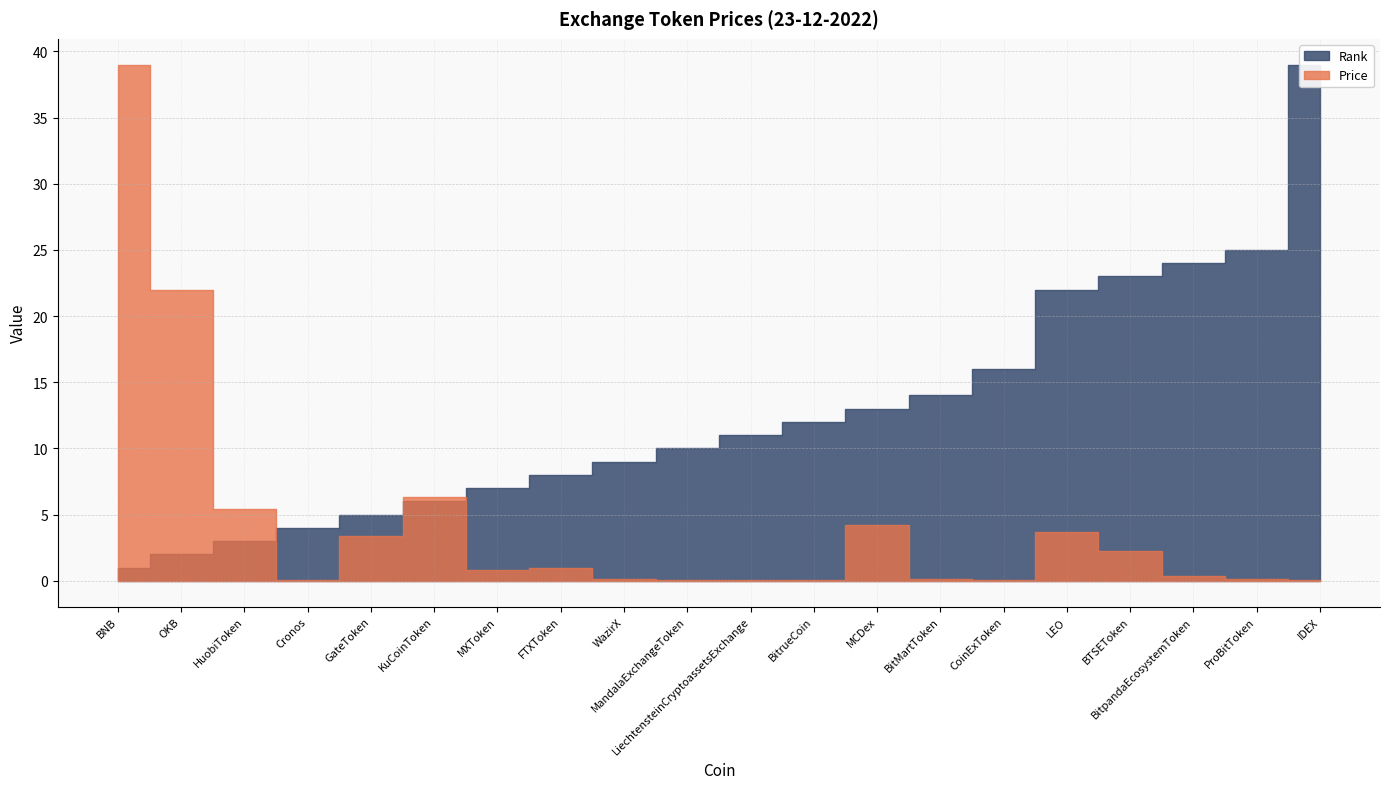

At which category is the sum across all series the highest?

BNB